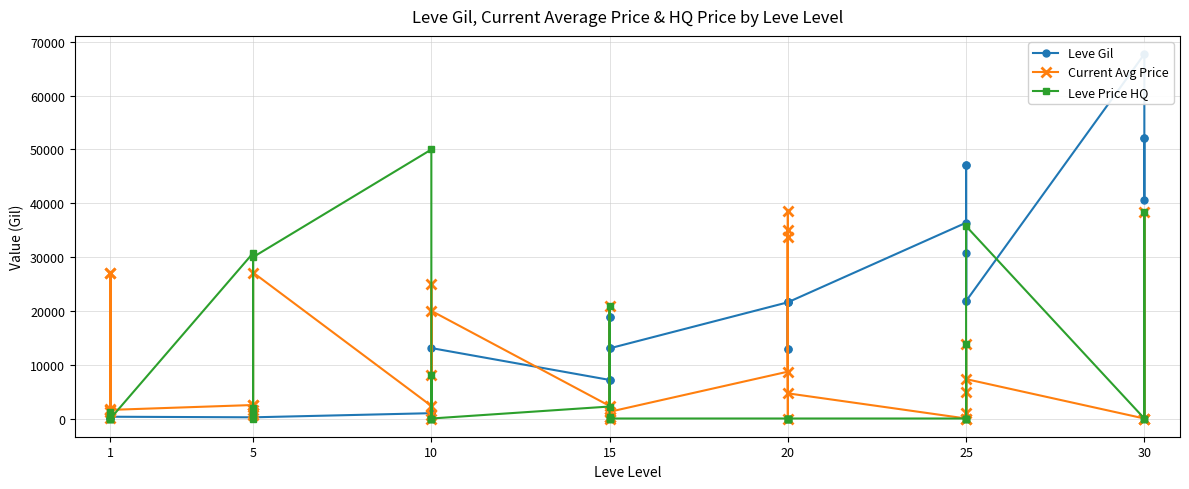

Between 30 and 20, which is larger?

30